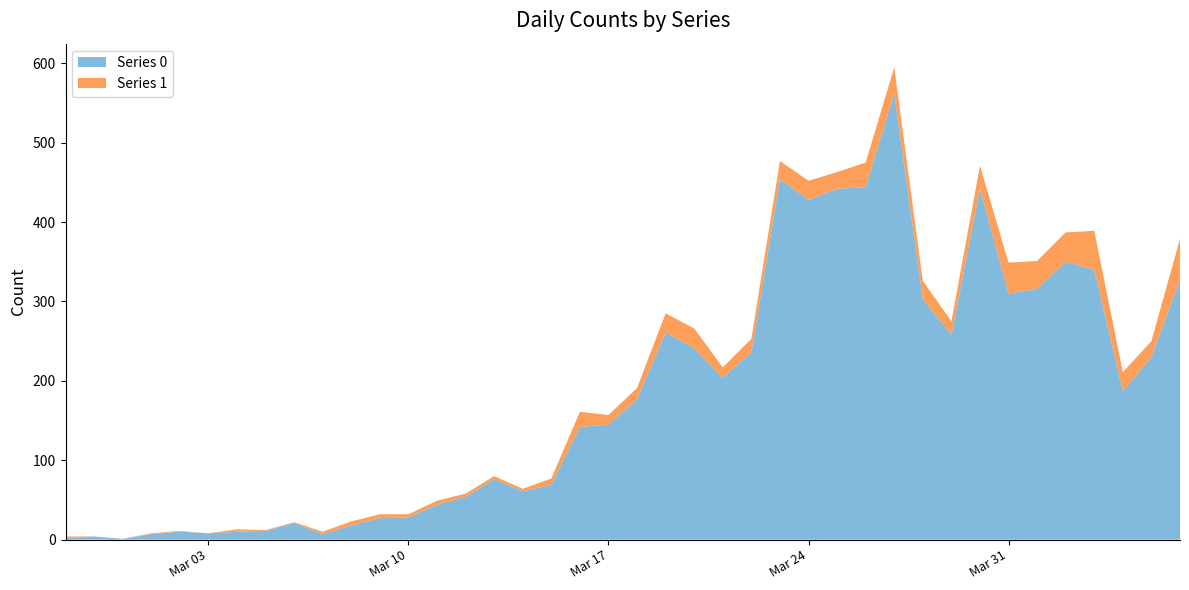

Reading right to left, what are all the values shown in this chart?

Series 0: 2020-04-06=328	2020-04-05=230	2020-04-04=187	2020-04-03=340	2020-04-02=350	2020-04-01=316	2020-03-31=310	2020-03-30=442	2020-03-29=258	2020-03-28=303	2020-03-27=562	2020-03-26=444	2020-03-25=442	2020-03-24=428	2020-03-23=454	2020-03-22=236	2020-03-21=204	2020-03-20=241	2020-03-19=261	2020-03-18=177	2020-03-17=145	2020-03-16=142	2020-03-15=69	2020-03-14=61	2020-03-13=76	2020-03-12=54	2020-03-11=44	2020-03-10=28	2020-03-09=27	2020-03-08=18	2020-03-07=7	2020-03-06=21	2020-03-05=11	2020-03-04=10	2020-03-03=8	2020-03-02=10	2020-03-01=7	2020-02-29=1	2020-02-28=4	2020-02-27=2
Series 1: 2020-04-06=51	2020-04-05=20	2020-04-04=24	2020-04-03=49	2020-04-02=37	2020-04-01=35	2020-03-31=39	2020-03-30=29	2020-03-29=17	2020-03-28=23	2020-03-27=33	2020-03-26=31	2020-03-25=21	2020-03-24=24	2020-03-23=23	2020-03-22=17	2020-03-21=13	2020-03-20=25	2020-03-19=24	2020-03-18=14	2020-03-17=12	2020-03-16=19	2020-03-15=8	2020-03-14=3	2020-03-13=4	2020-03-12=4	2020-03-11=5	2020-03-10=4	2020-03-09=5	2020-03-08=5	2020-03-07=3	2020-03-06=1	2020-03-05=1	2020-03-04=3	2020-03-03=0	2020-03-02=1	2020-03-01=1	2020-02-29=0	2020-02-28=0	2020-02-27=2